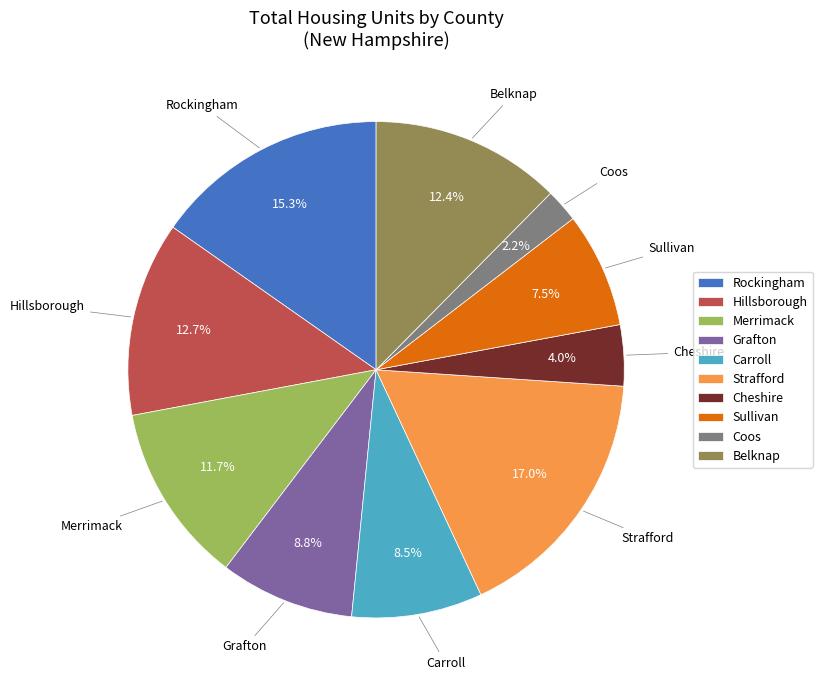

How many segments does this pie chart have?

10